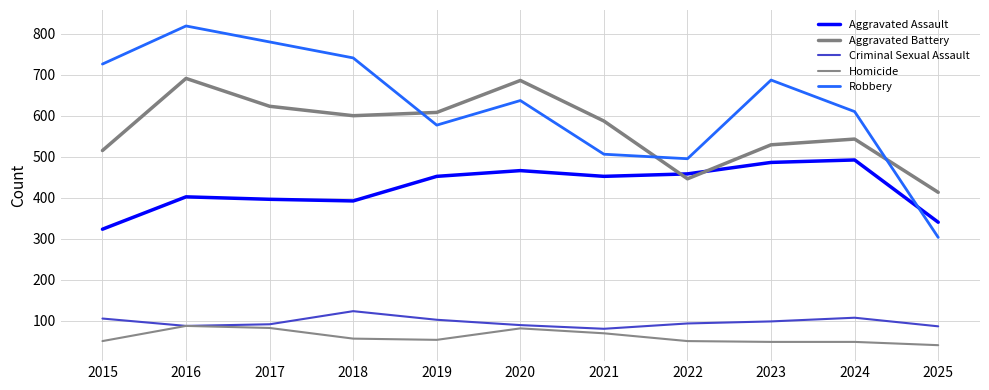

Does the chart have visible grid lines?

Yes